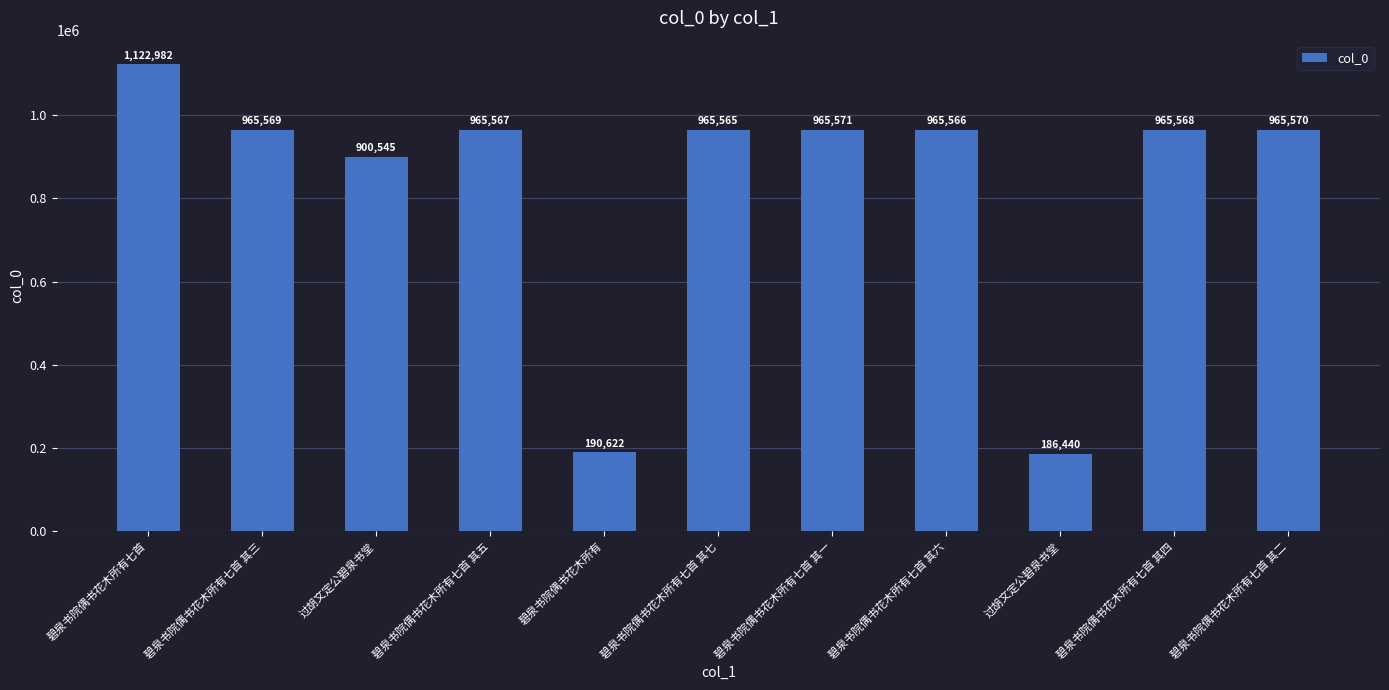

Approximately how many times larger is the value at 碧泉书院偶书花木所有七首 其四 compared to 过胡文定公碧泉书堂?

1.1